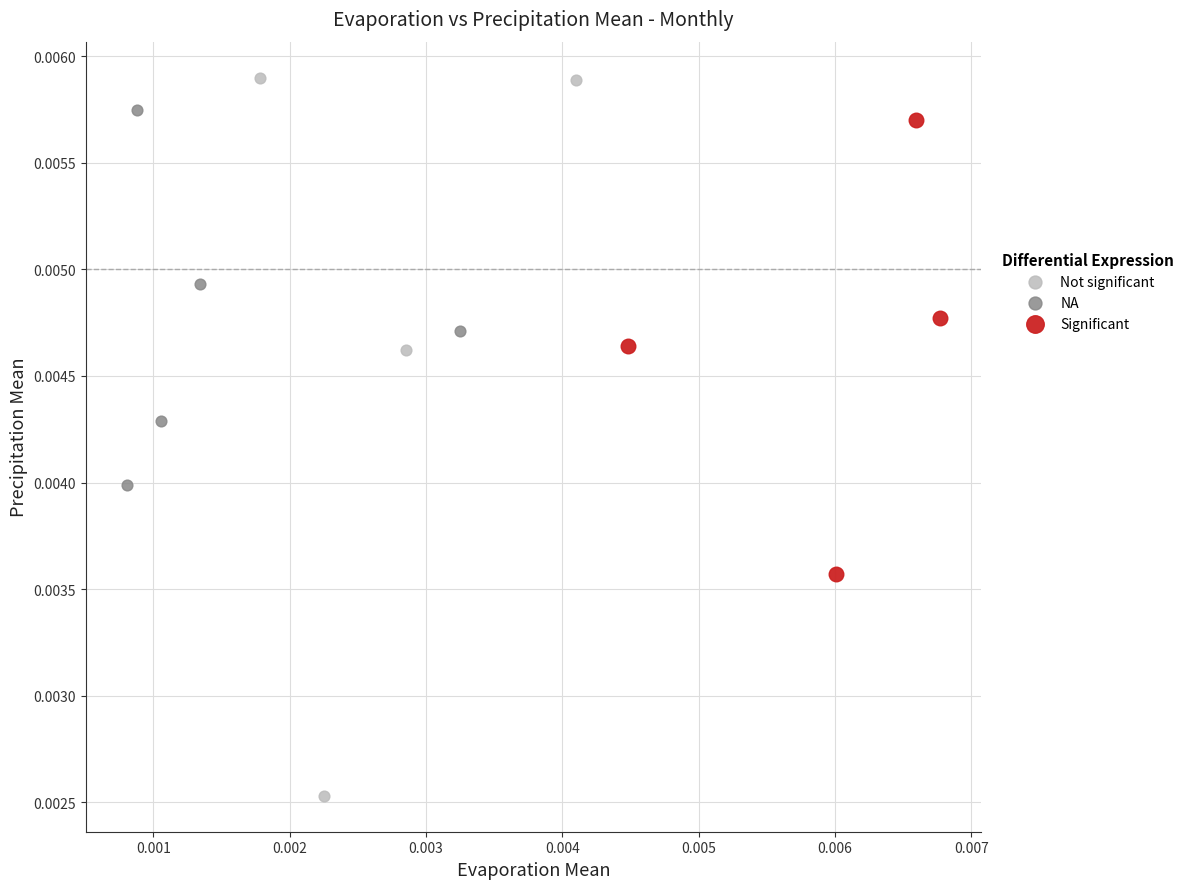

Which series reaches the maximum Y coordinate?

Not significant